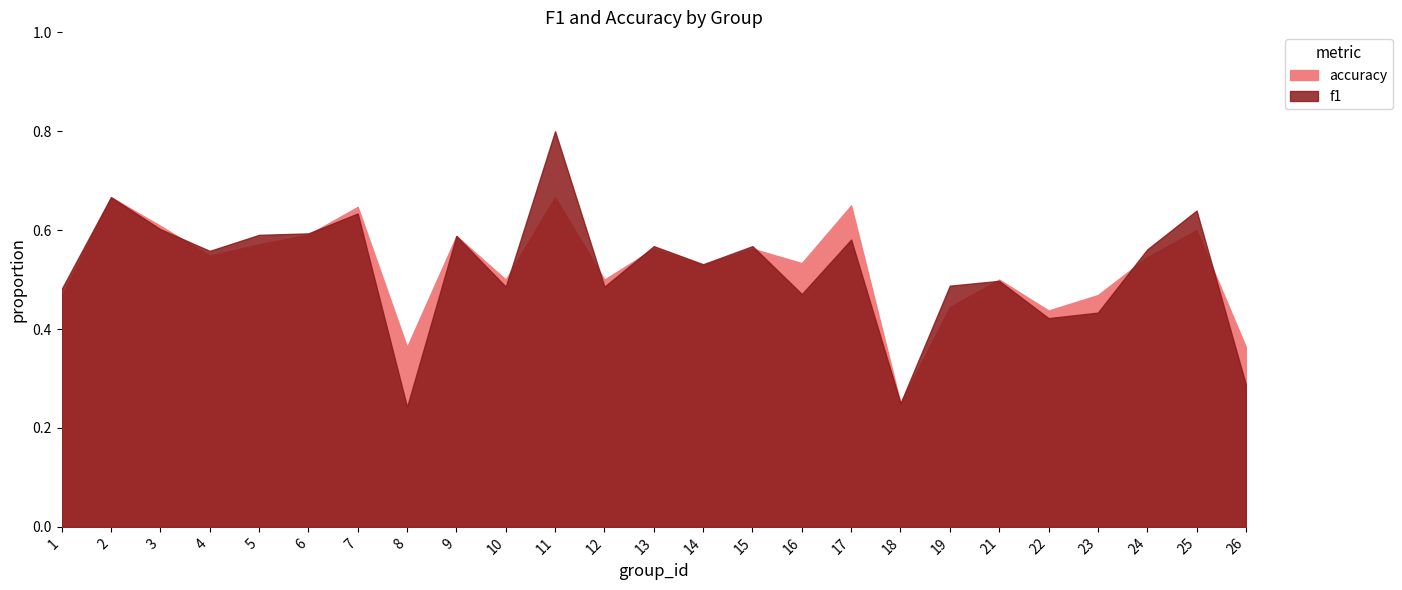

What is the difference between the second highest and minimum values in the accuracy series?

0.4